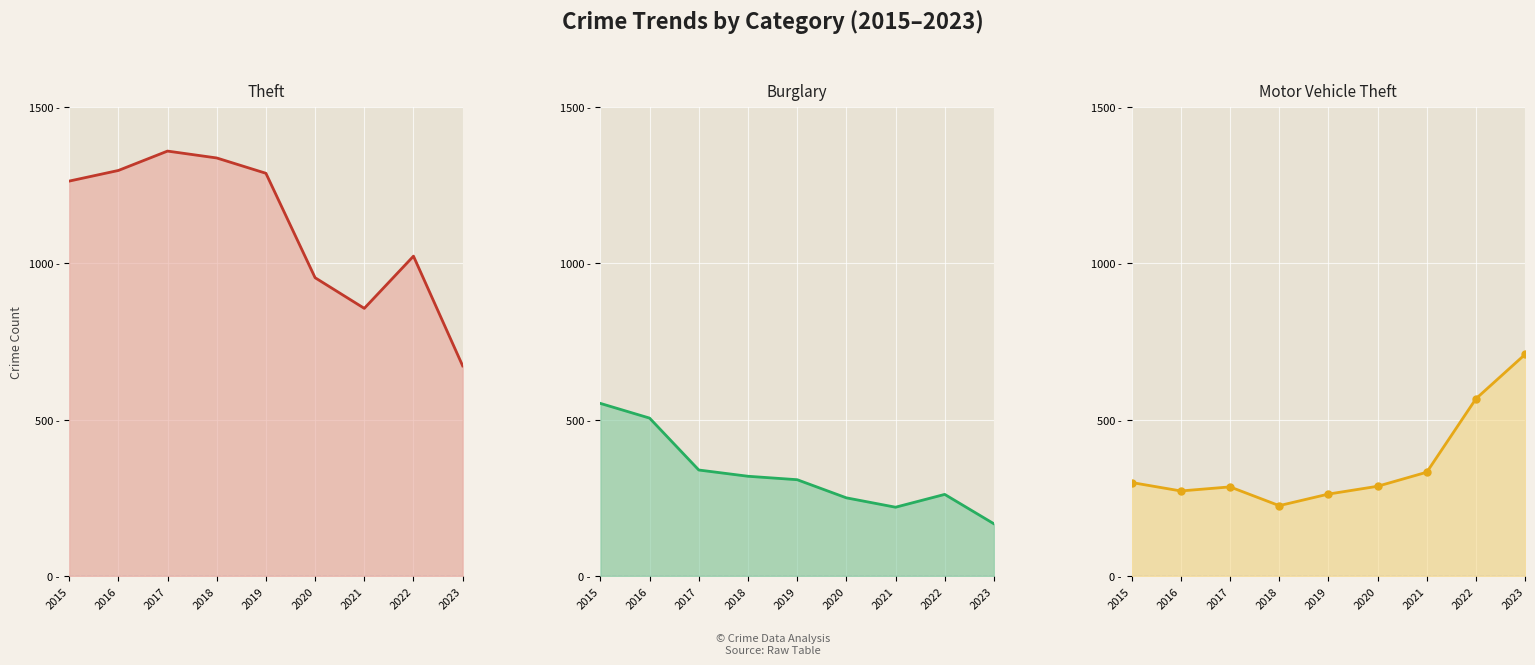

Where do Burglary_line and Motor Vehicle Theft_line first cross each other?

2019 and 2020